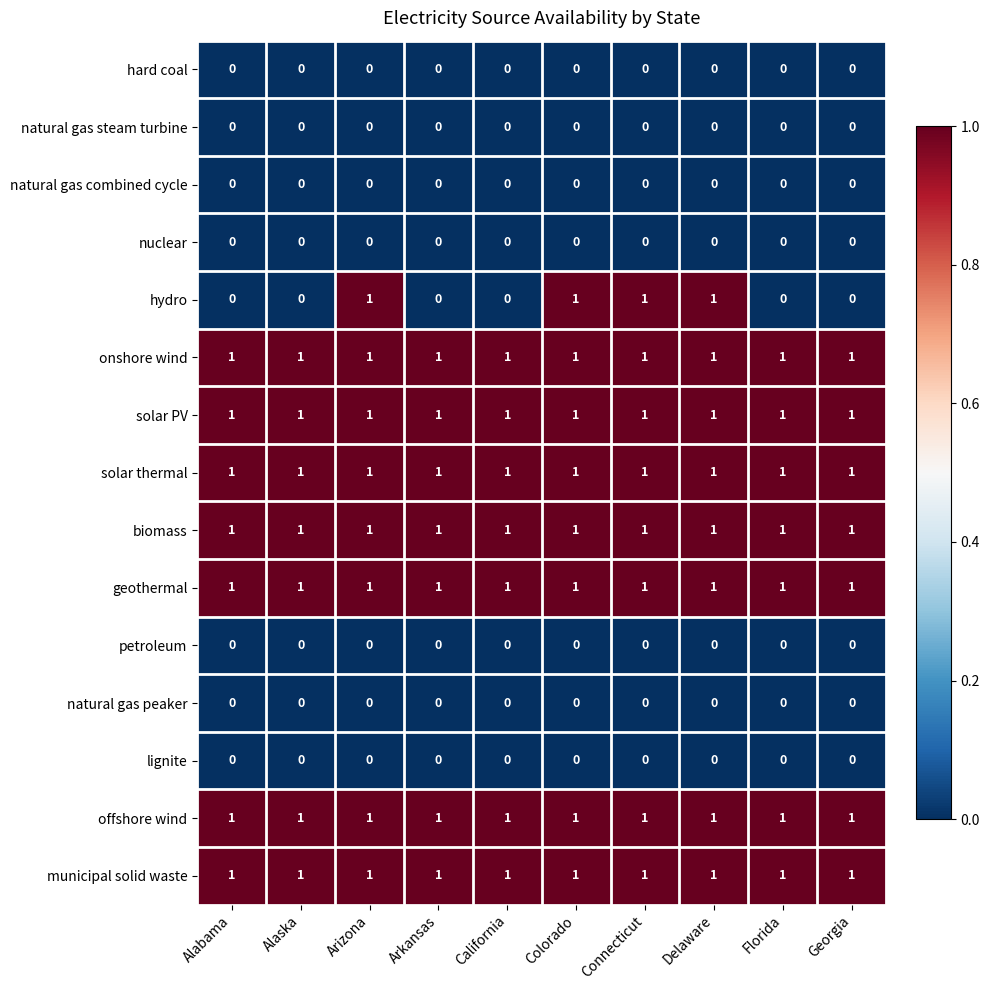

Which series has the widest spread of values?

hydro